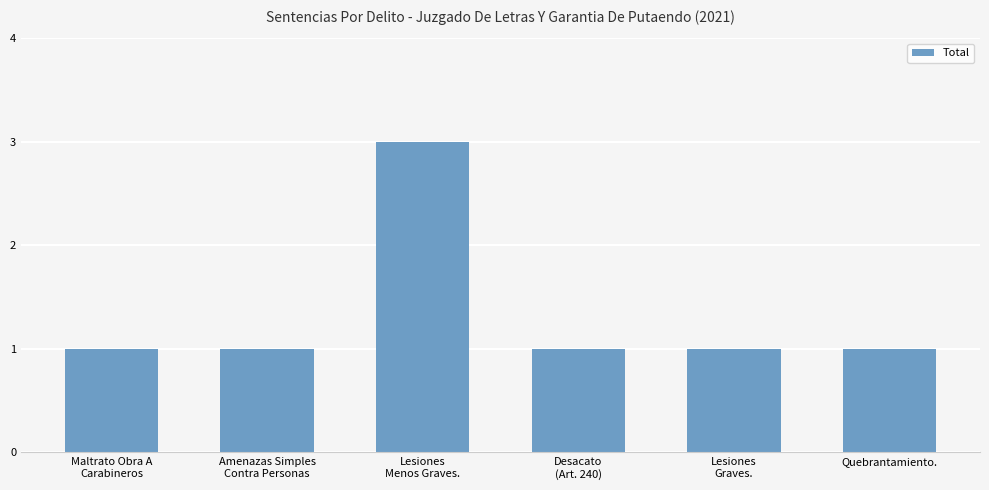

What is the sum of all values?

8